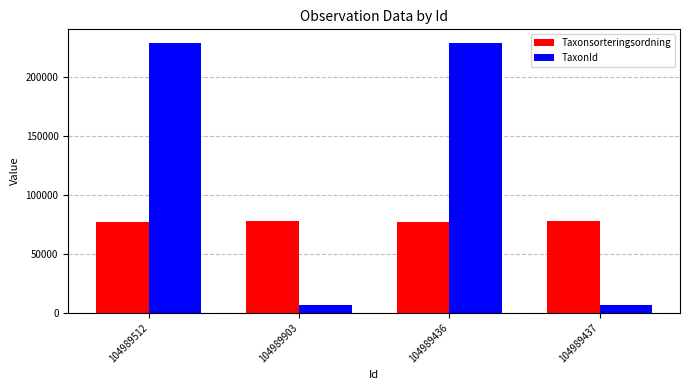

List the series in order of their overall mean, lowest first.

Taxonsorteringsordning, TaxonId